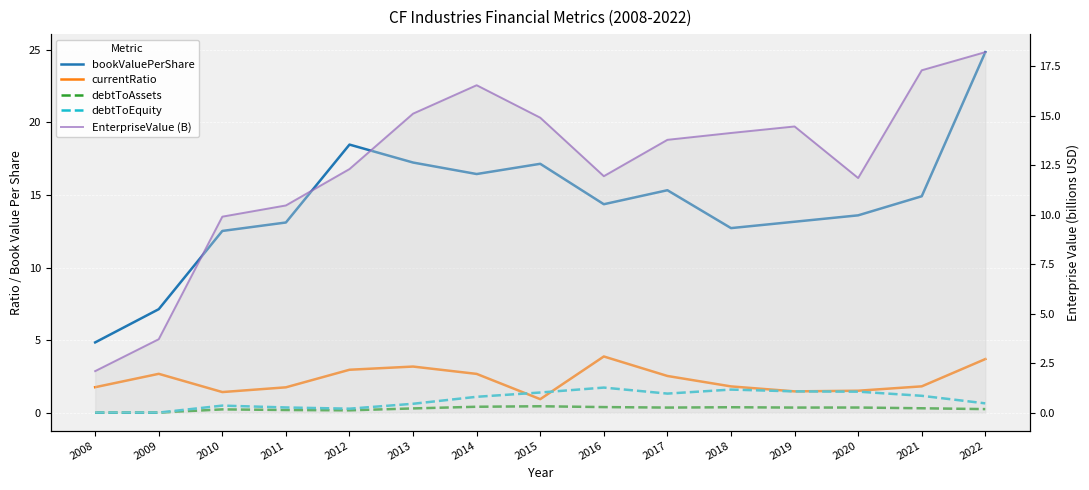

Which series has the largest total across all categories?

bookValuePerShare